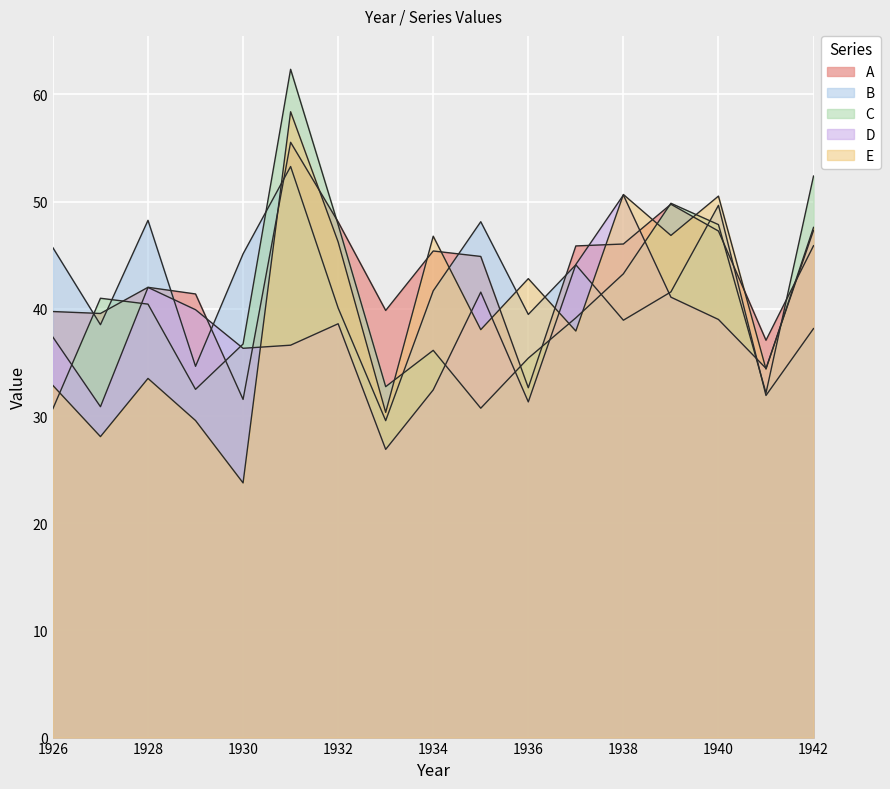

List the series in order of their peak value, lowest first.

D, B, A, E, C